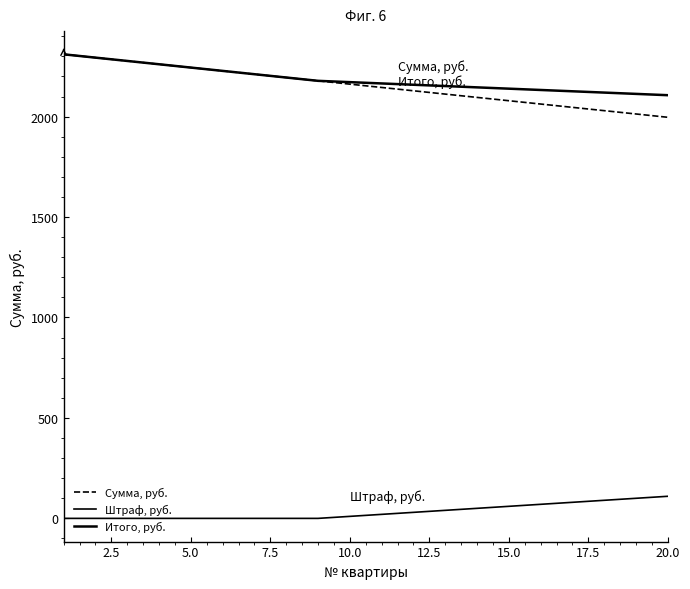

How many lines are shown in the chart?

3